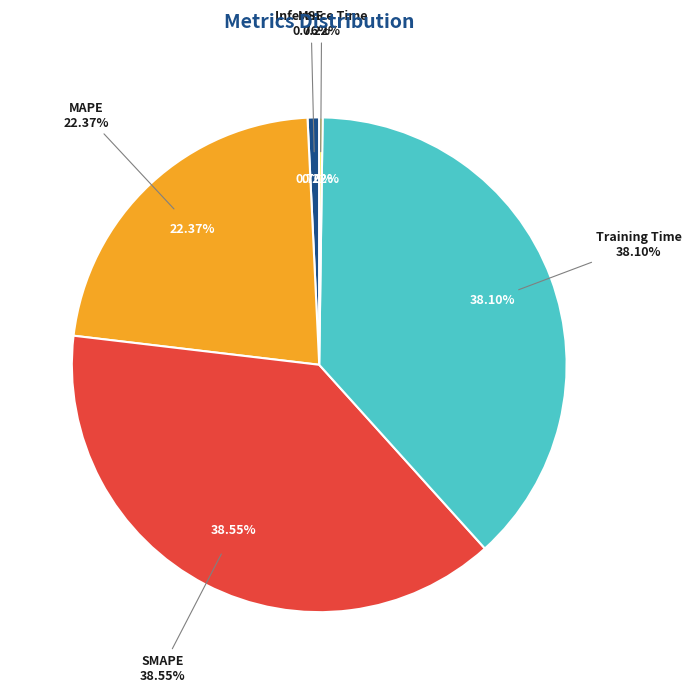

Which category has the biggest portion of the pie?

SMAPE